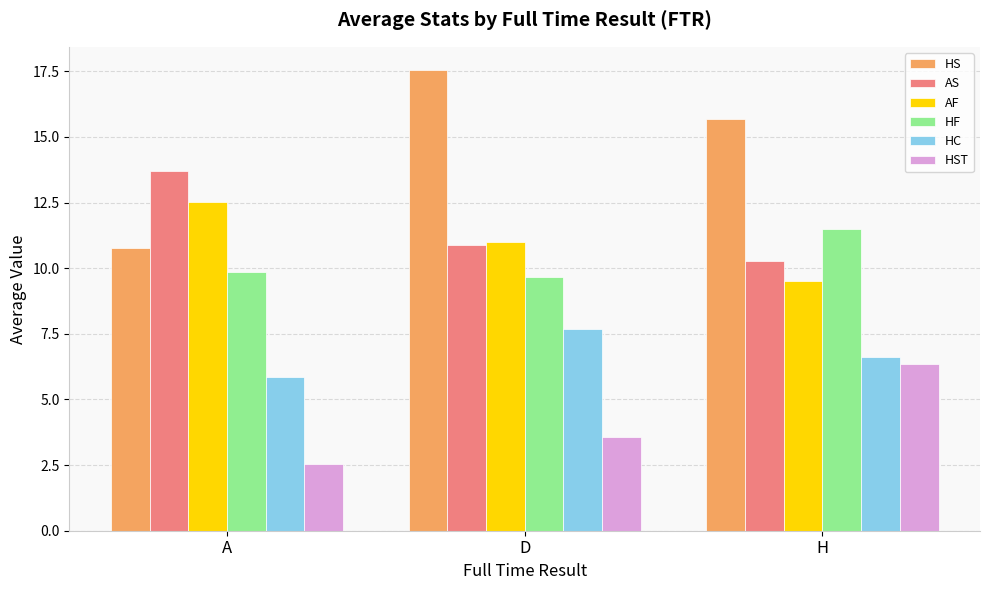

Which series has the largest total across all categories?

HS